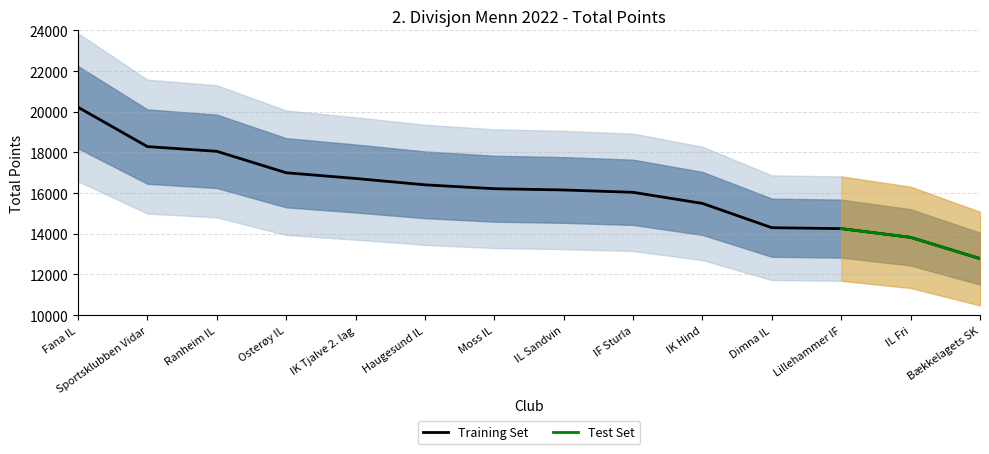

True or false: the data shows 15493 at IK Hind.

True